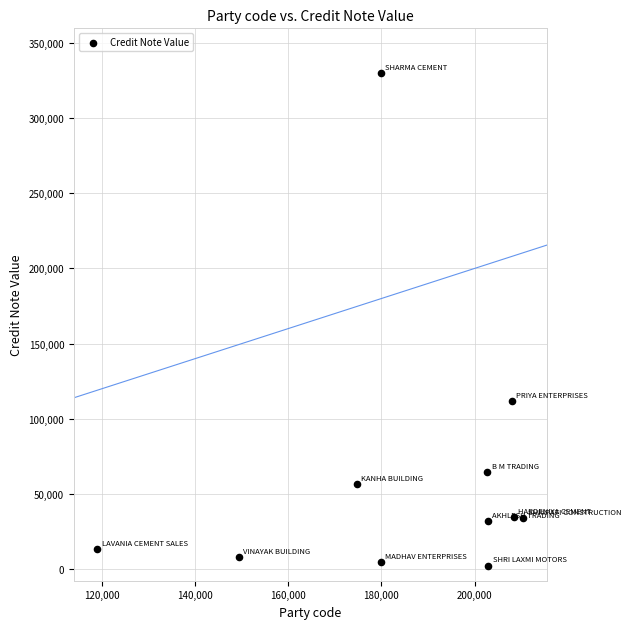

What is the range of X values (max minus min)?

91405.0